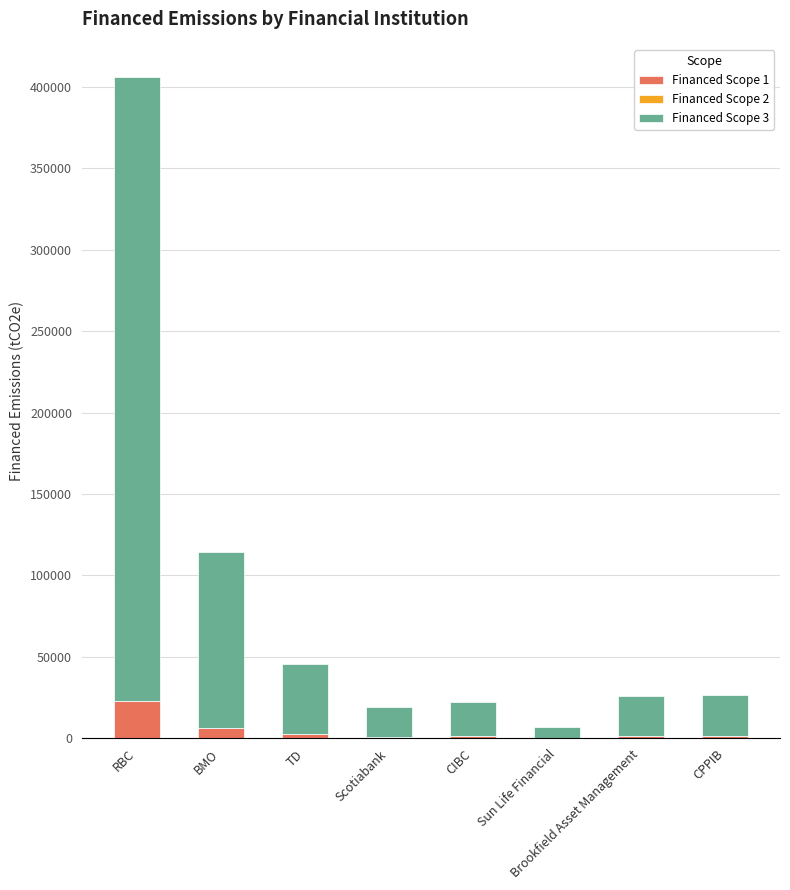

What is the average value of the Financed Scope 1 series?

4648.2